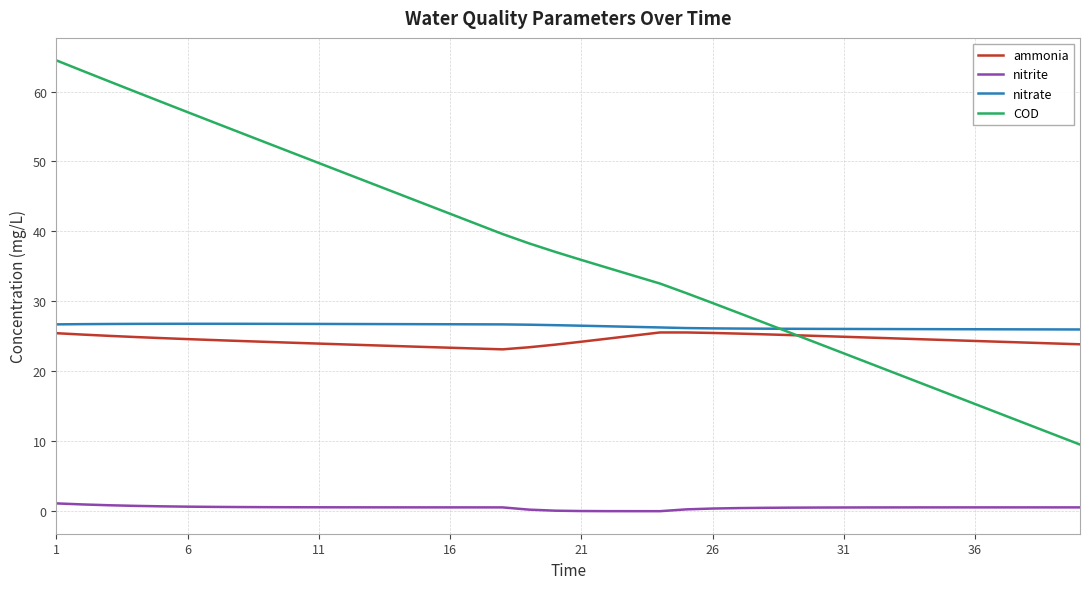

What is the sum of all ammonia values?

978.6